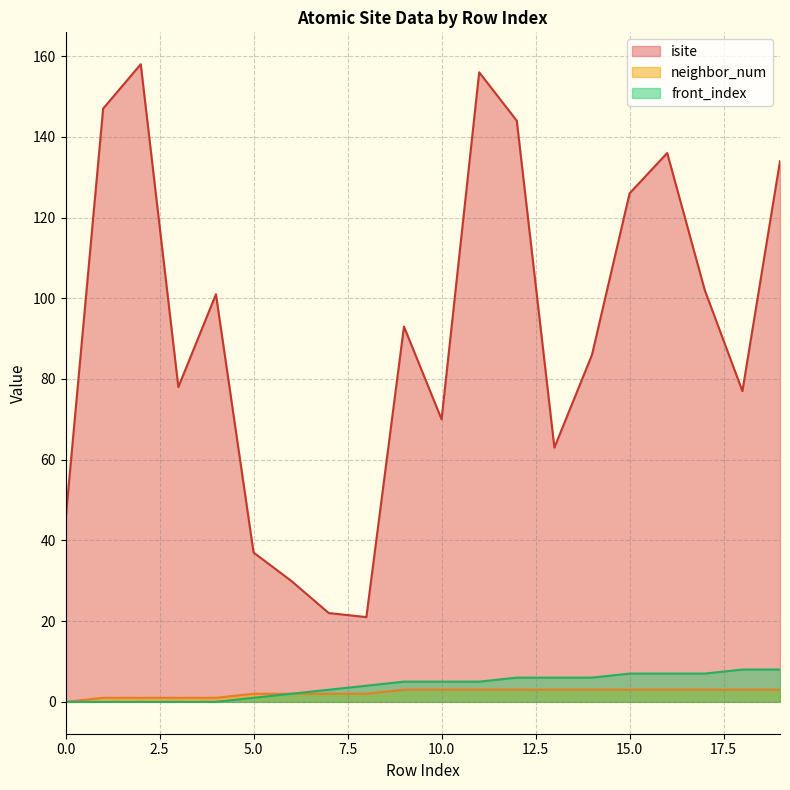

At which label does isite first exceed 93?

1